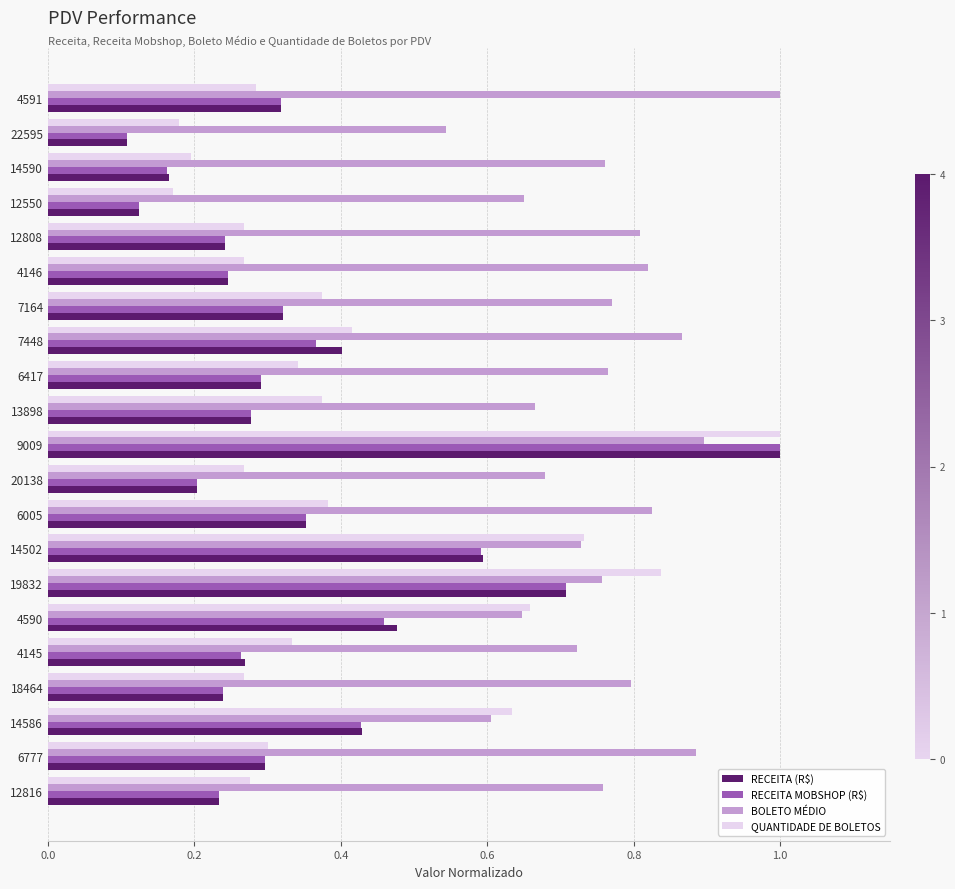

Which series changed the most between 12550 and 6777?

BOLETO MÉDIO